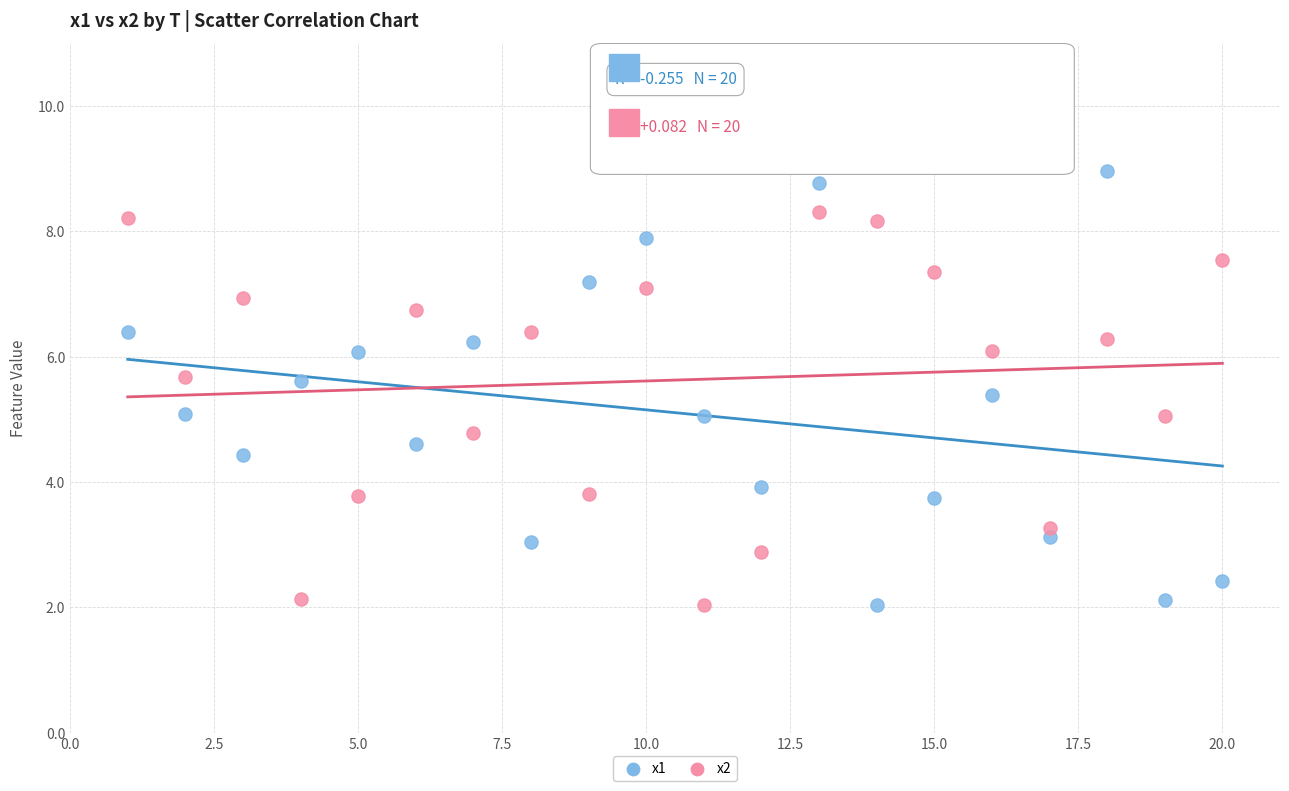

What is the X range (max minus min) for the scatter plot?

19.0